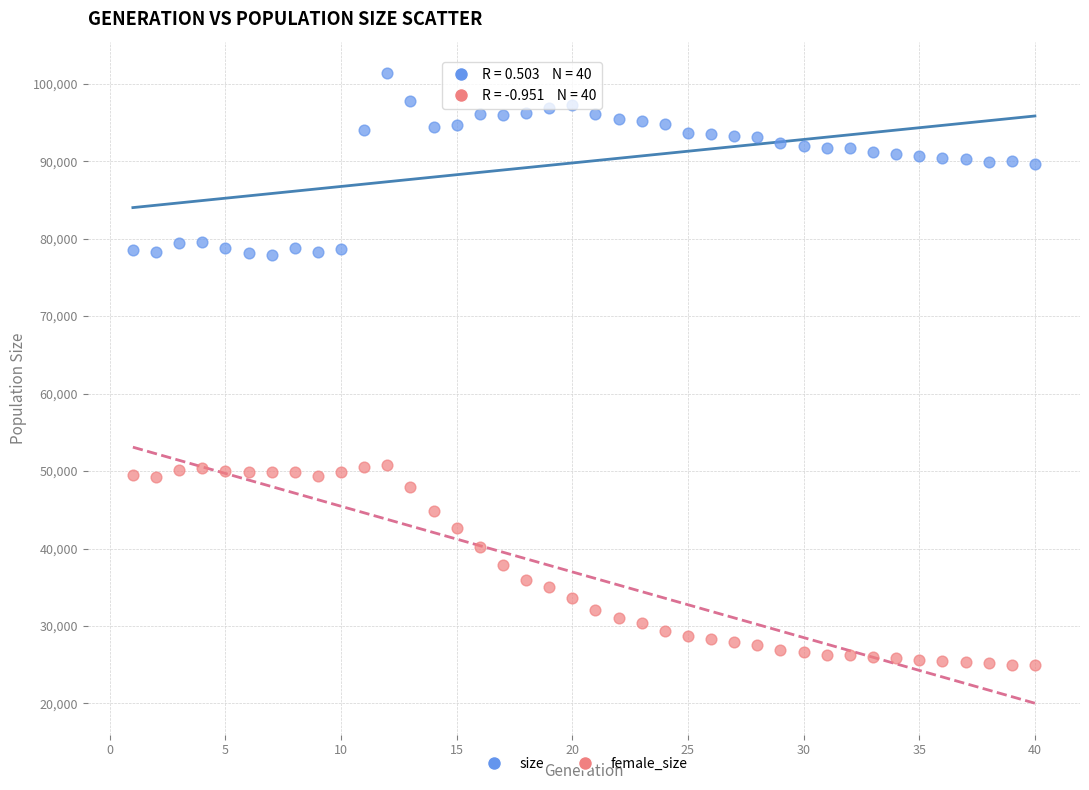

Which series contains the lowest Y value?

female_size